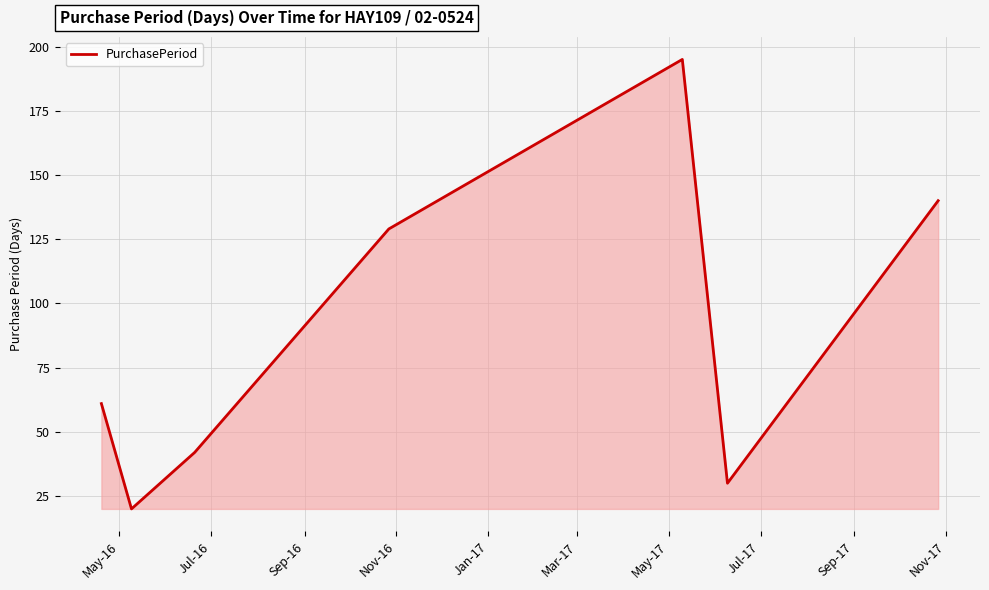

What is the smallest value displayed?

20